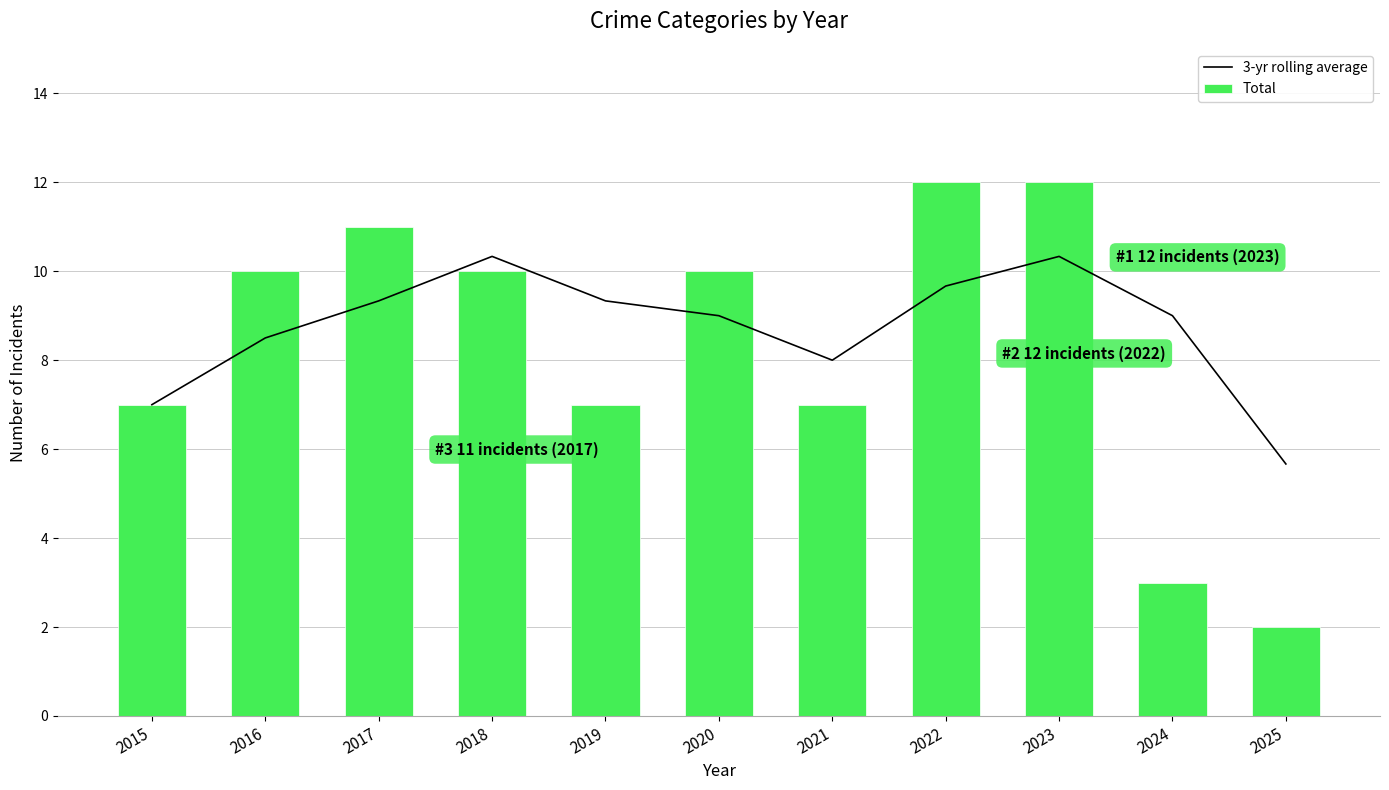

What is the value of the Total bar at the 11th from the left?

2